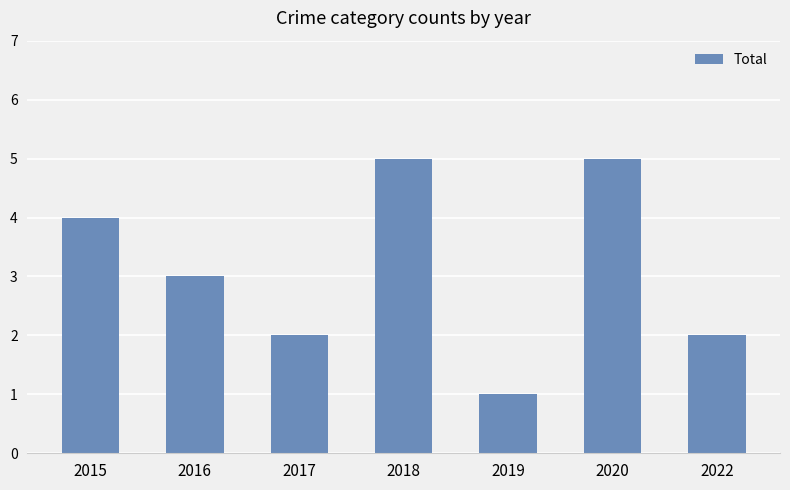

Is it true that the value at 2020 is 7?

False